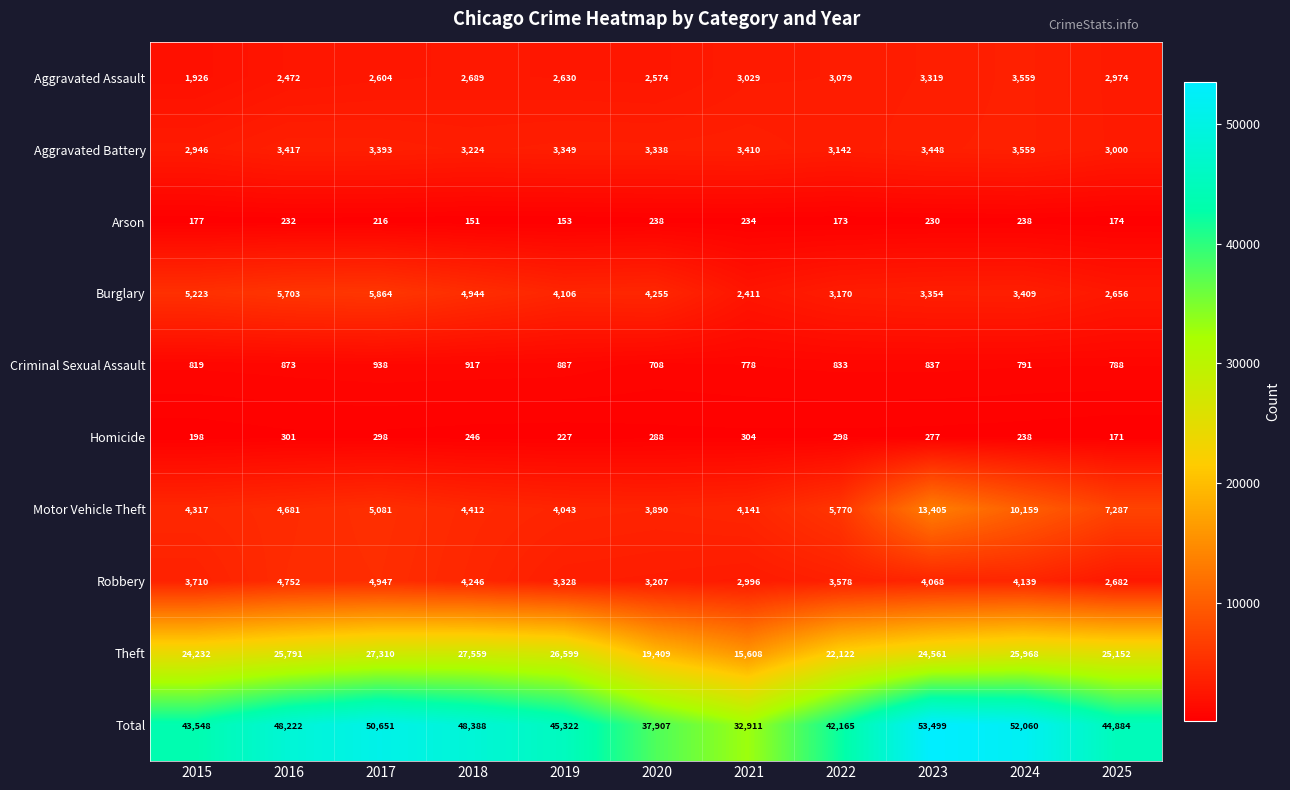

Is it true that Burglary equals 5376 at 2023?

False